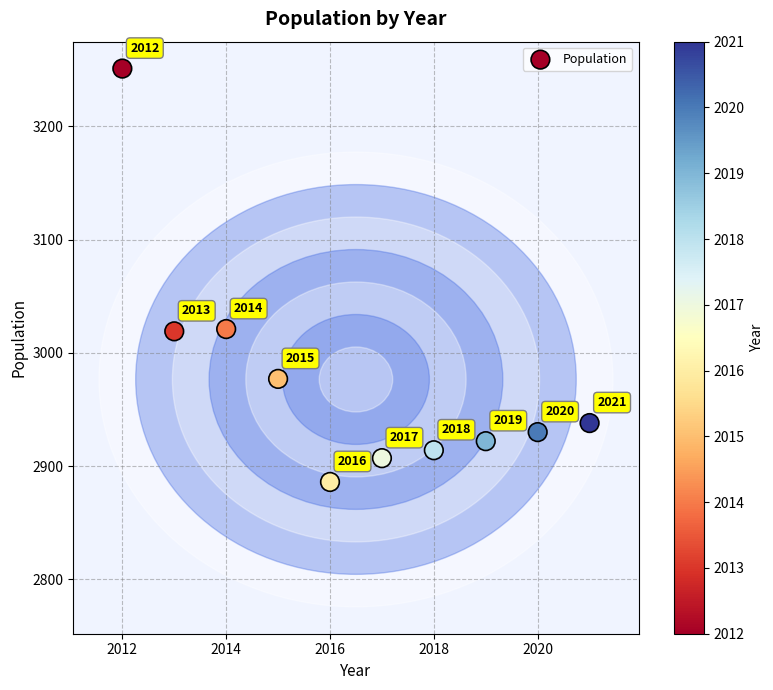

What Y value in the scatter plot is closest to 3068?

3021